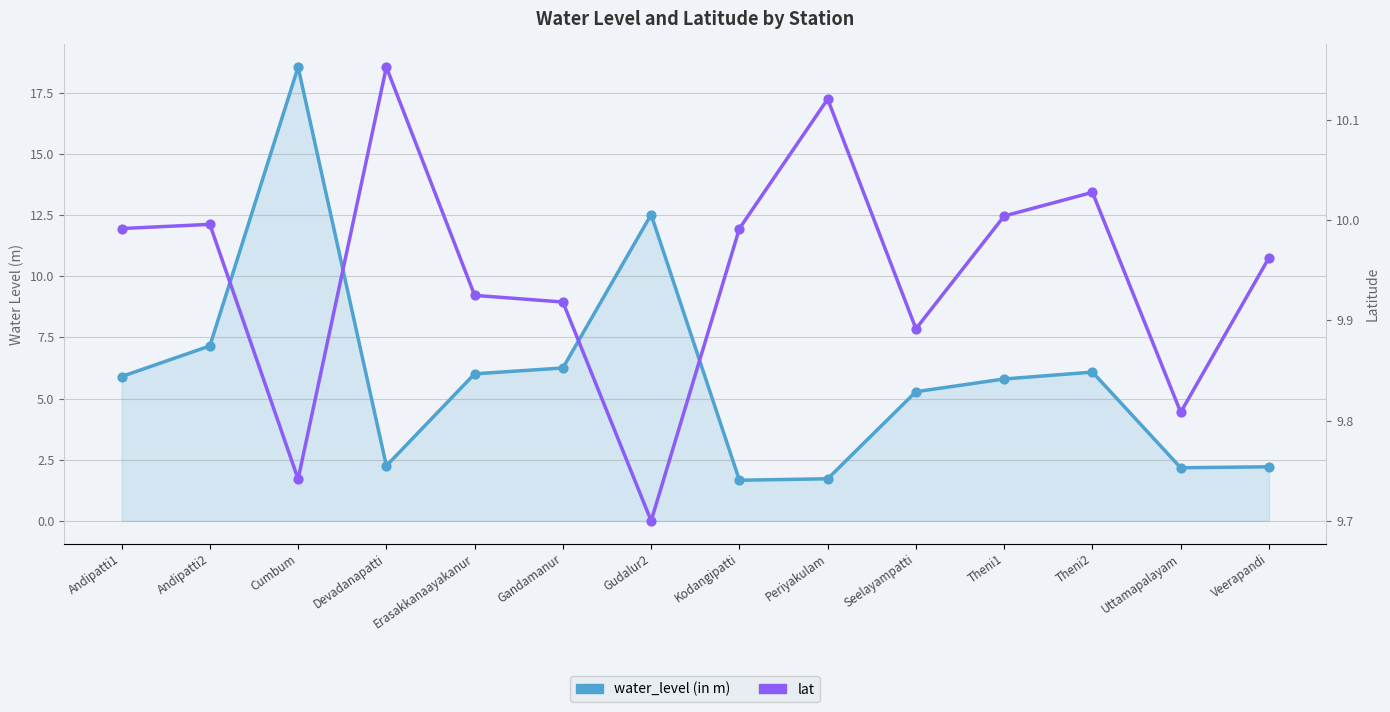

Which series reaches the maximum Y coordinate?

water_level (in m)